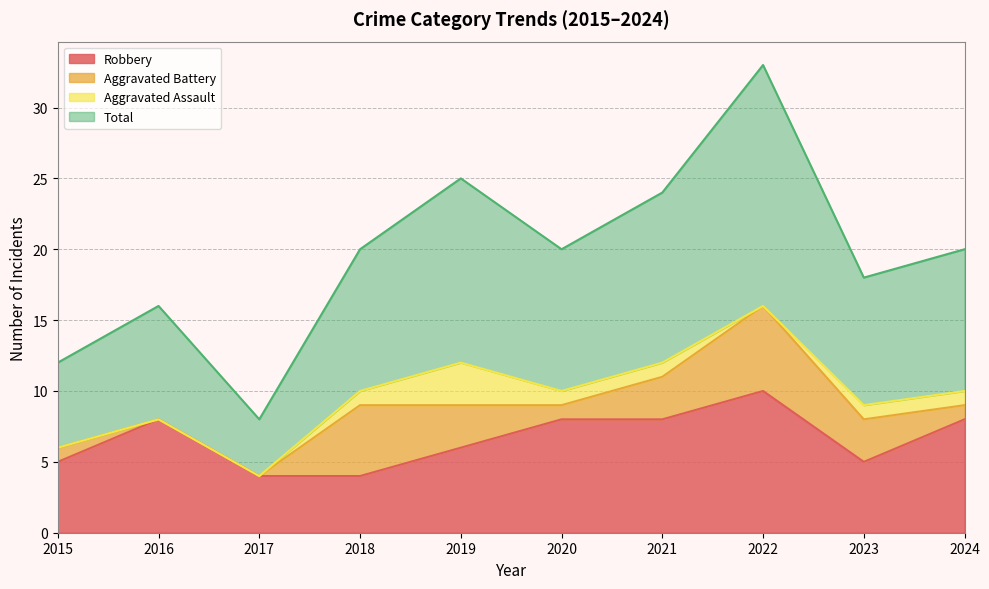

Rank the categories by Total value from highest to lowest.

2022, 2019, 2021, 2018, 2020, 2024, 2023, 2016, 2015, 2017